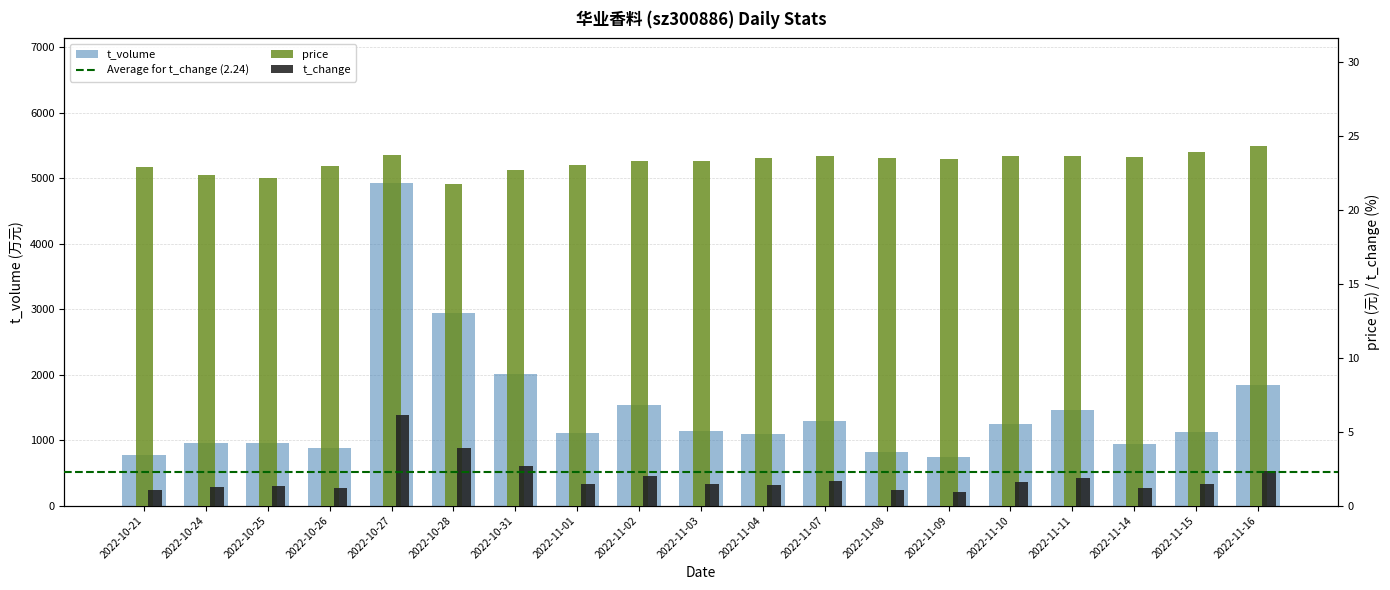

What is the difference between the maximum and minimum values in the price series?

2.5